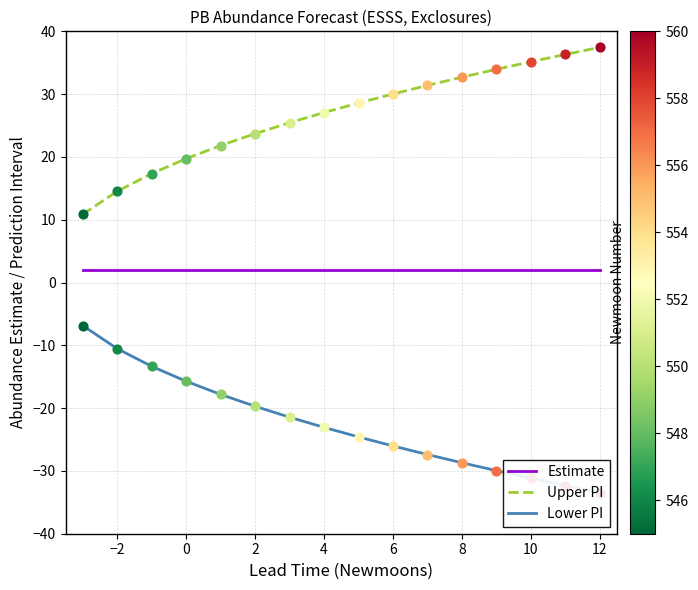

What is the maximum value for Upper PI?

37.4